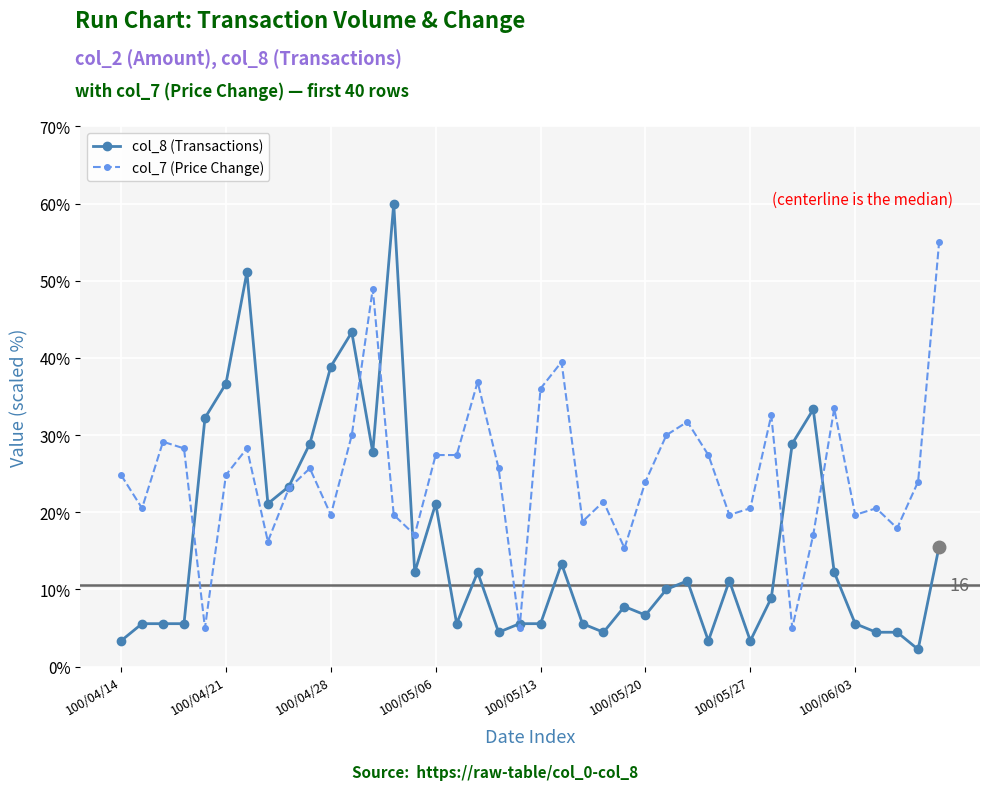

How many lines are shown in the chart?

2